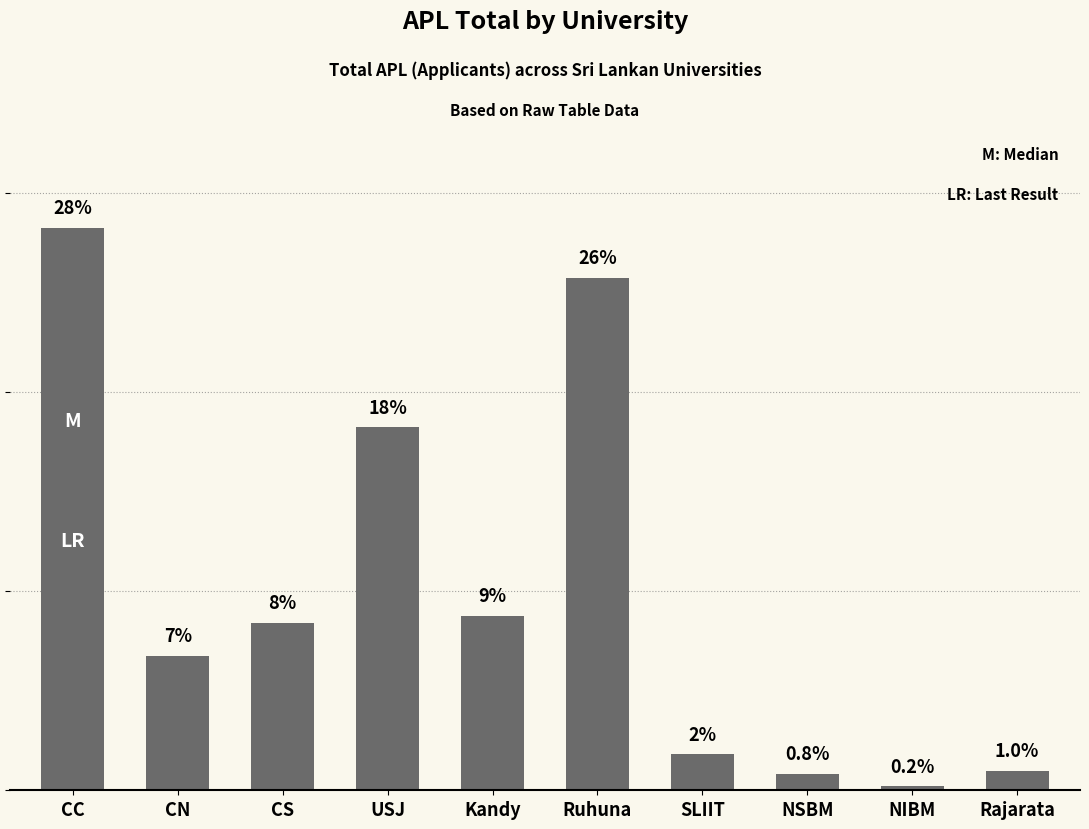

How many series are shown in this chart?

1